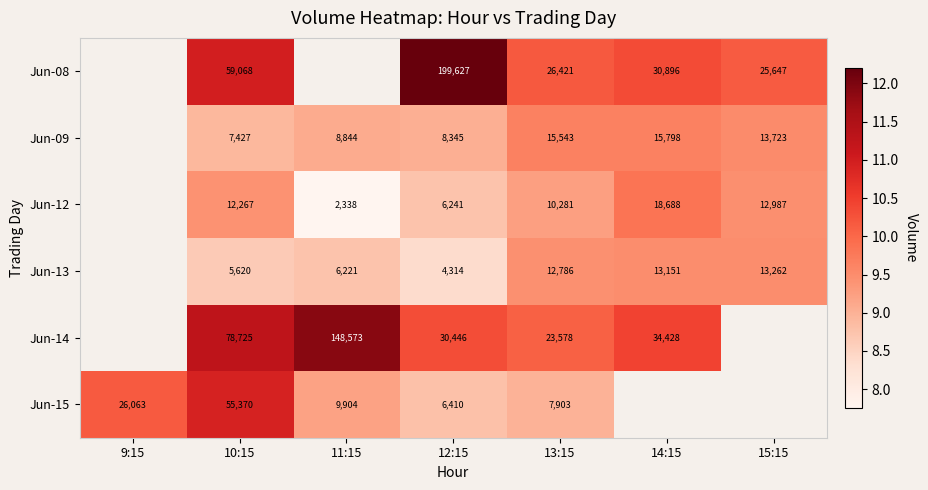

Is the value of Jun-14 at 11:15 greater than the value of Jun-13 at 15:15?

Yes